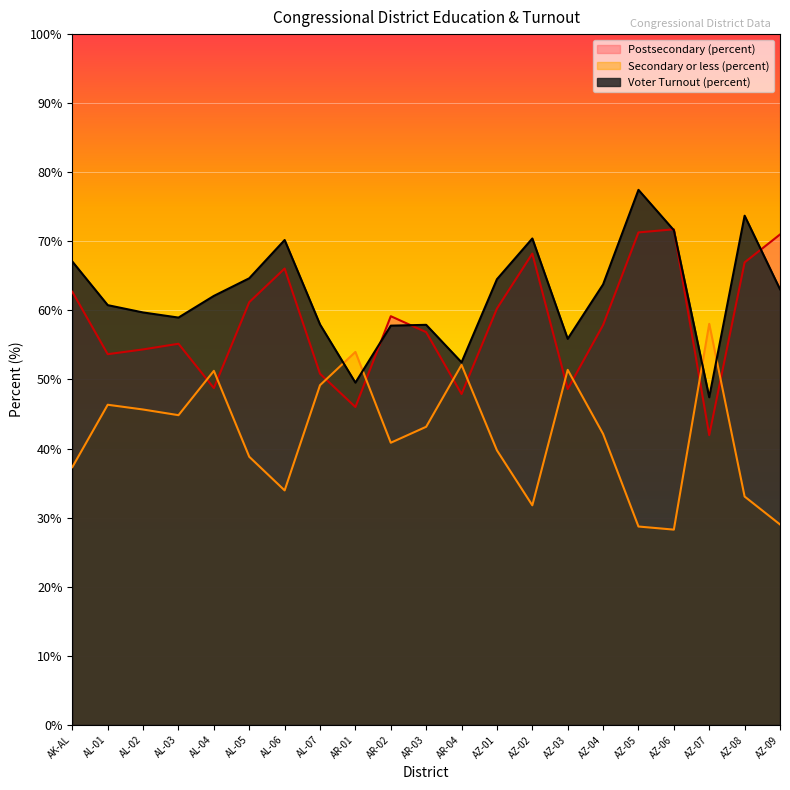

At which category does Secondary or less (percent) reach its first local peak?

AL-01